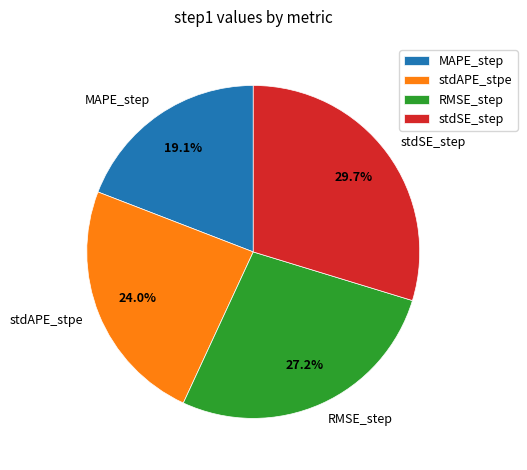

Is it true that stdAPE_stpe is 24% of the pie?

True